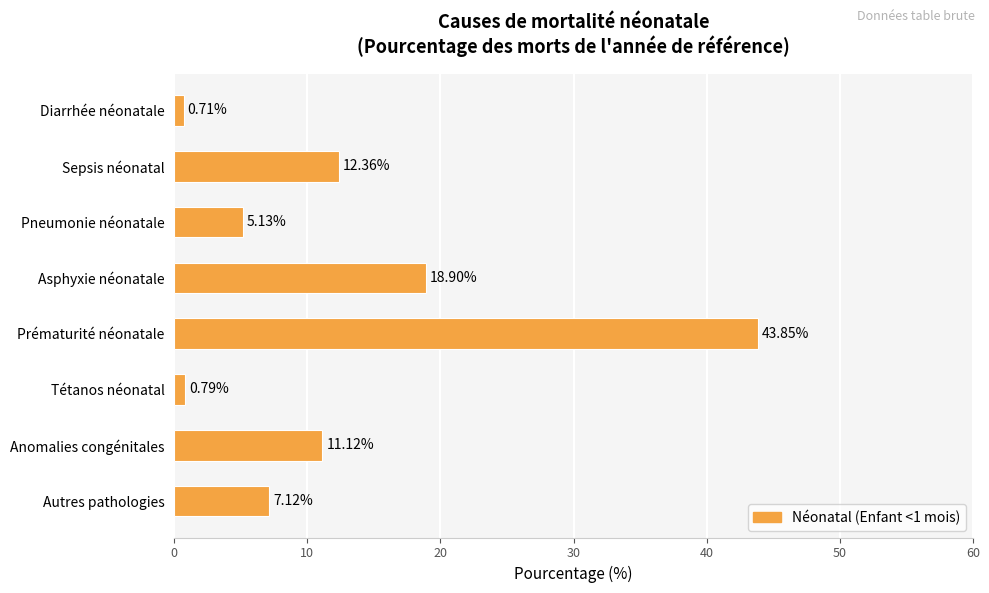

What is the average value?

12.5